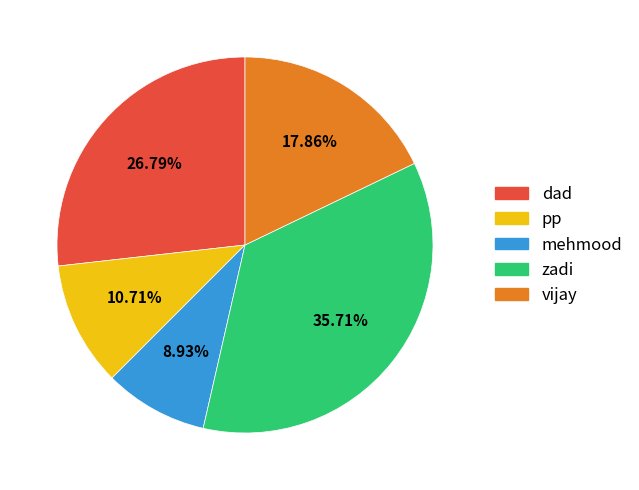

Rank the categories by value from highest to lowest.

zadi, dad, vijay, pp, mehmood